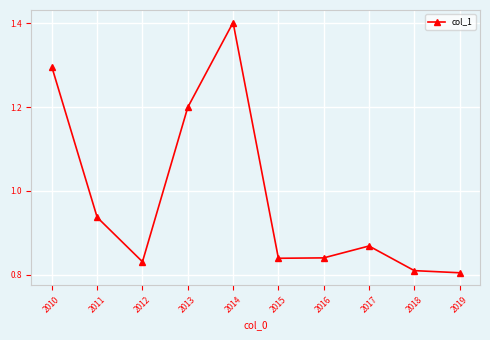

What is the maximum value shown in the chart?

1.4